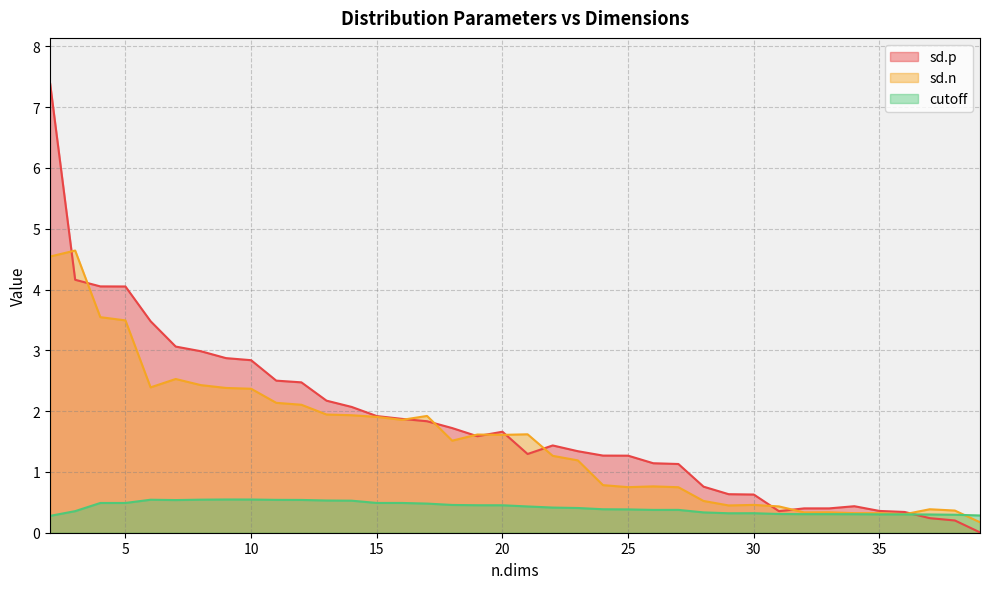

Which series has the largest range (max minus min)?

sd.p